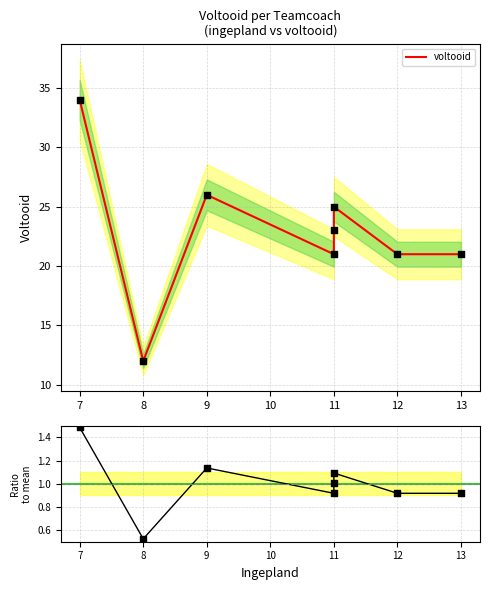

Which series contains the highest Y value?

voltooid